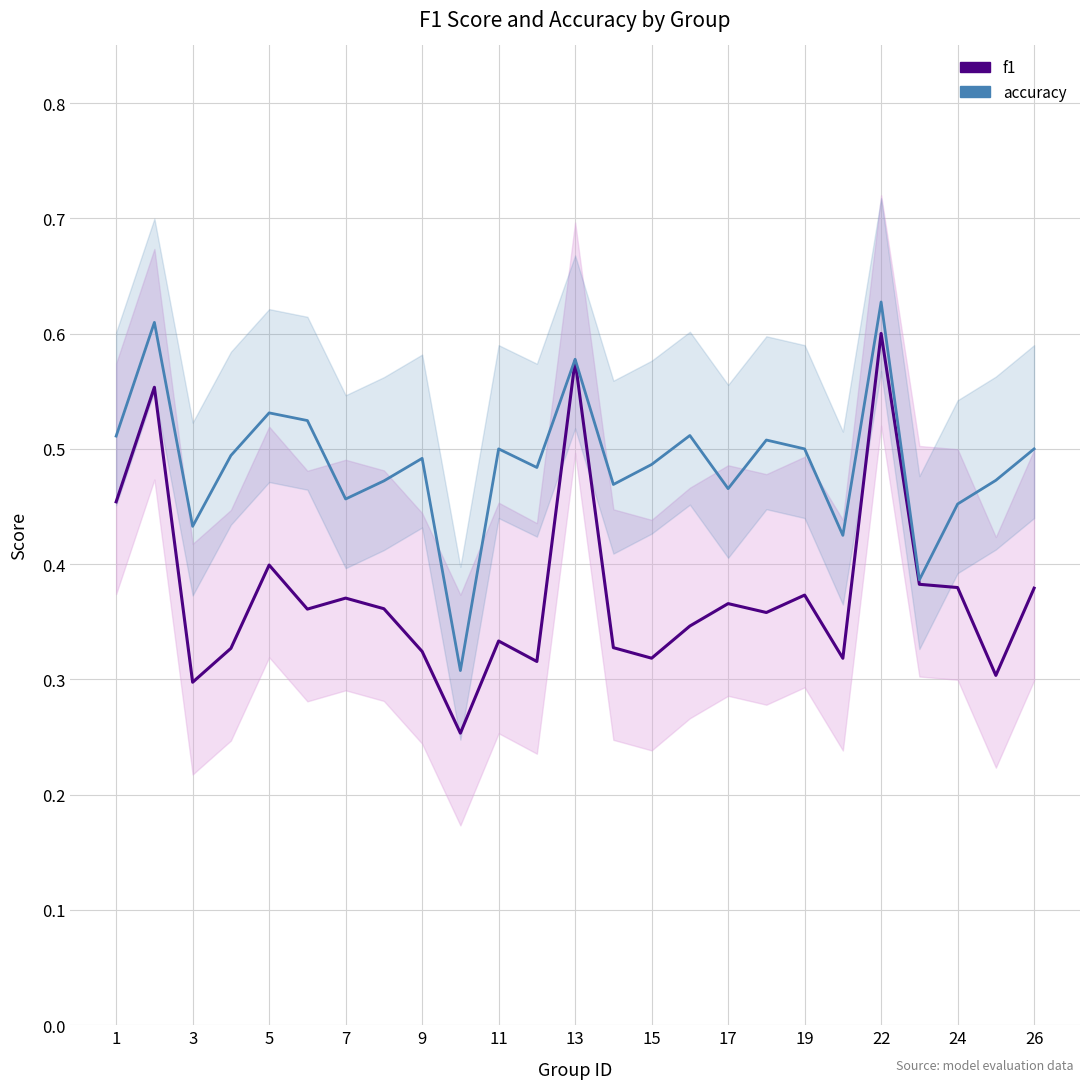

True or false: accuracy and f1 intersect in this chart.

False